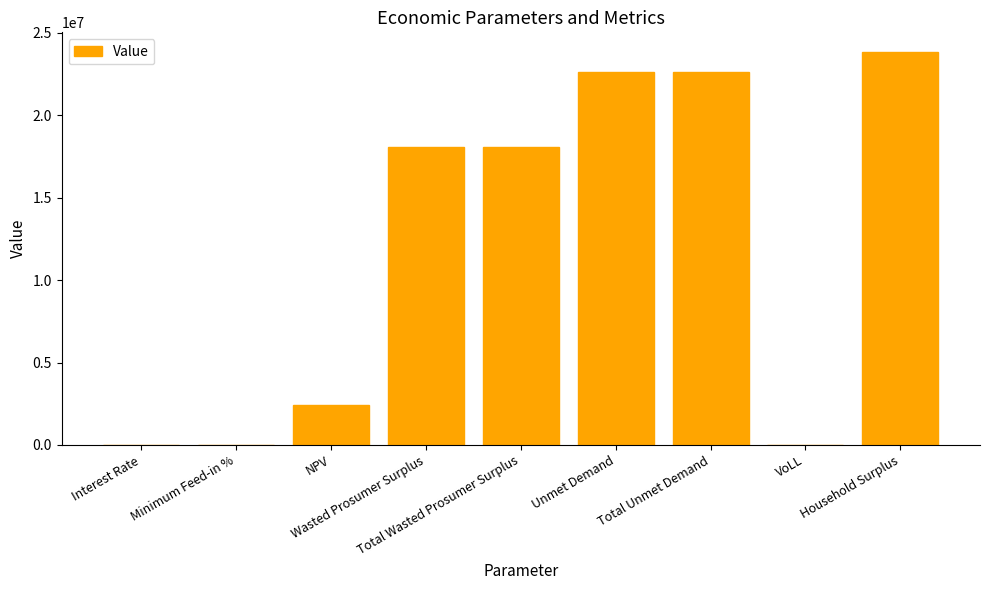

How many data points does each series have?

9